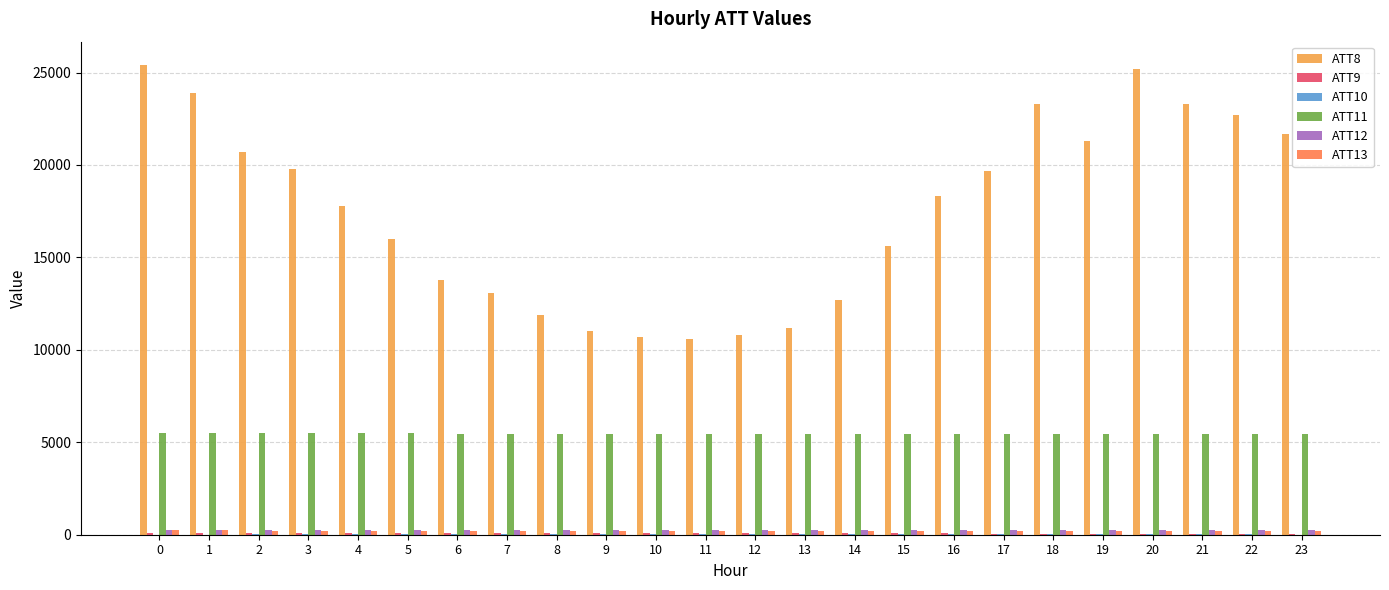

List the series in order of their peak value, highest first.

ATT8, ATT11, ATT12, ATT13, ATT9, ATT10